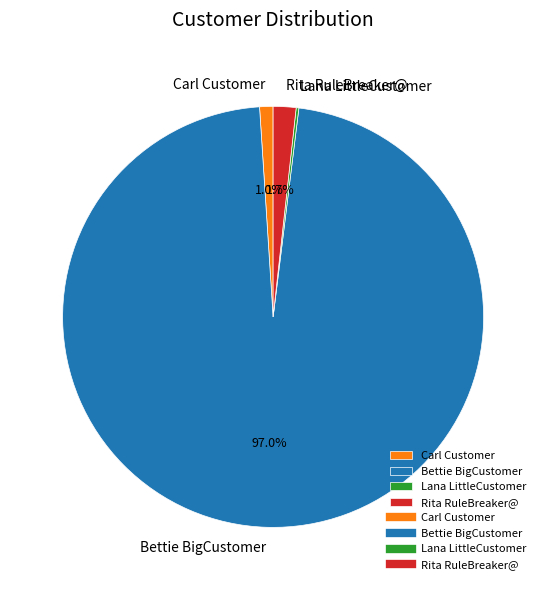

Is Bettie BigCustomer the majority of the pie?

Yes